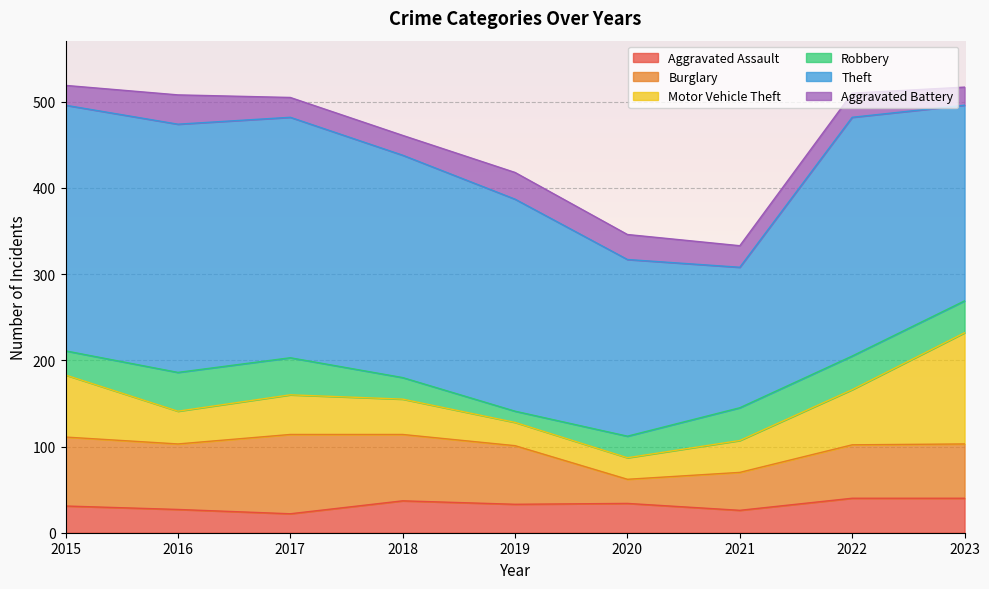

How many interior local valleys does the Aggravated Assault series have?

3